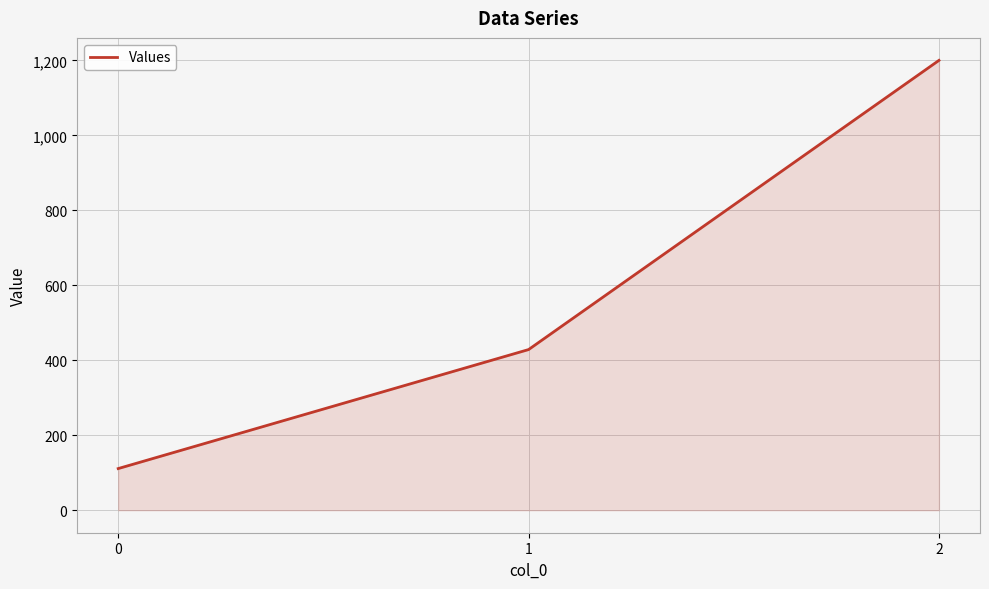

What is the sum of the values at 1 and 0?

539.7